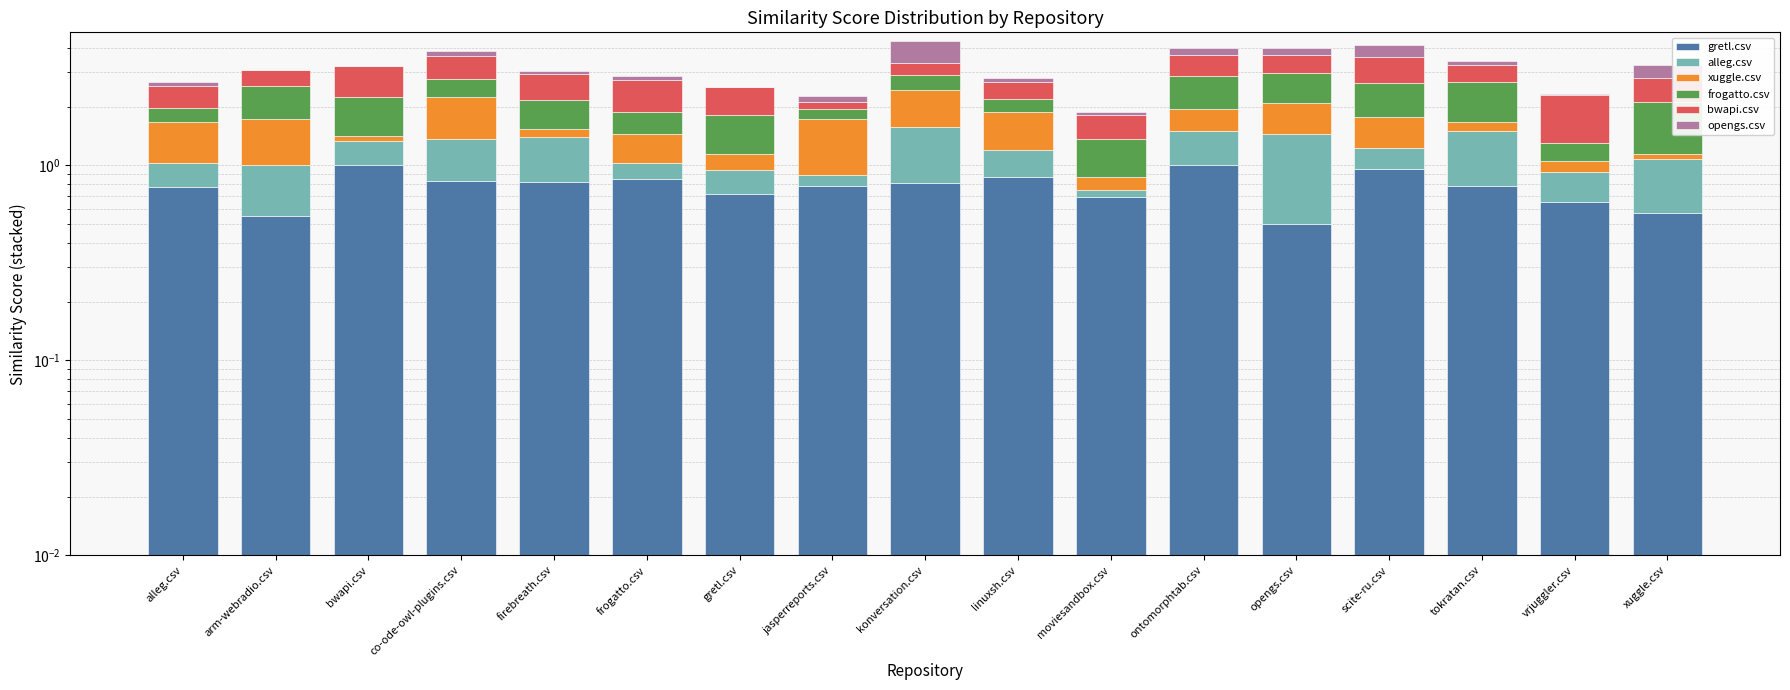

What is the label of the 7th bar from the left?

gretl.csv